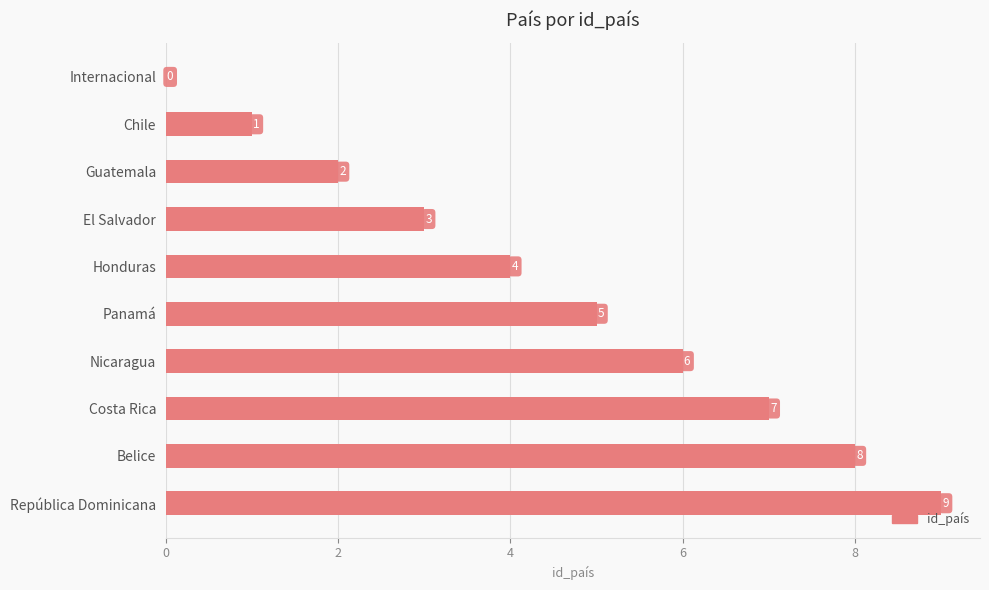

How many values are between 2 and 7?

6